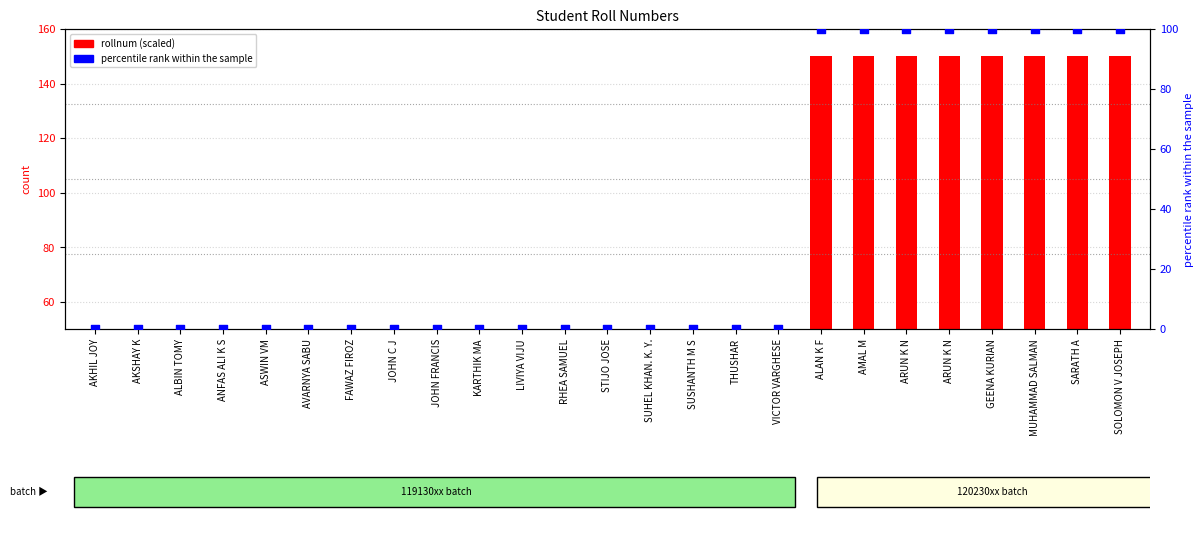

Is the value of percentile rank at RHEA SAMUEL greater than the value of rollnum (scaled) at THUSHAR?

No